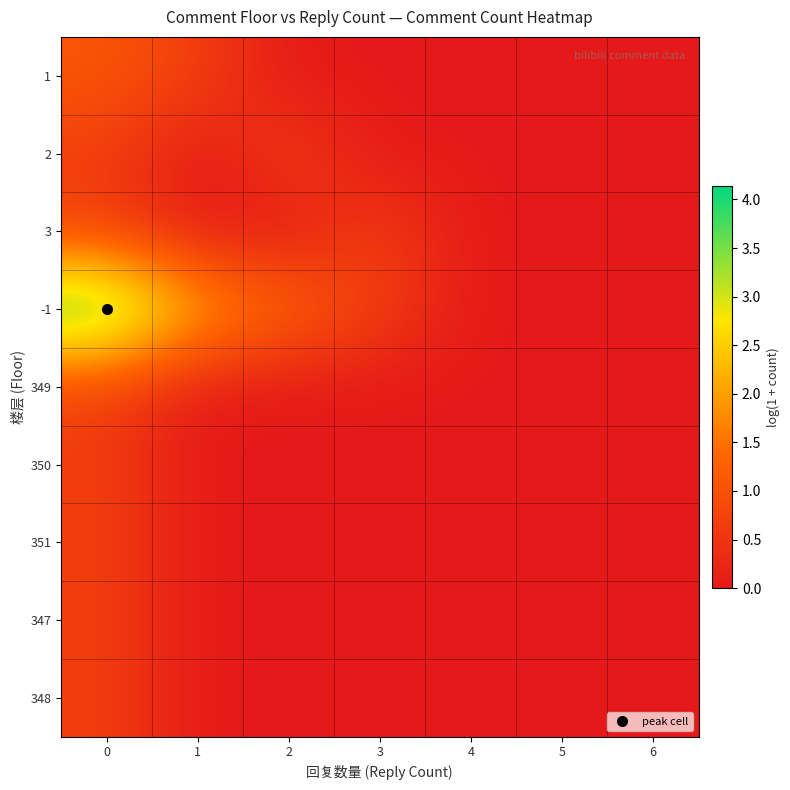

At how many categories does at least one series exceed 2?

2